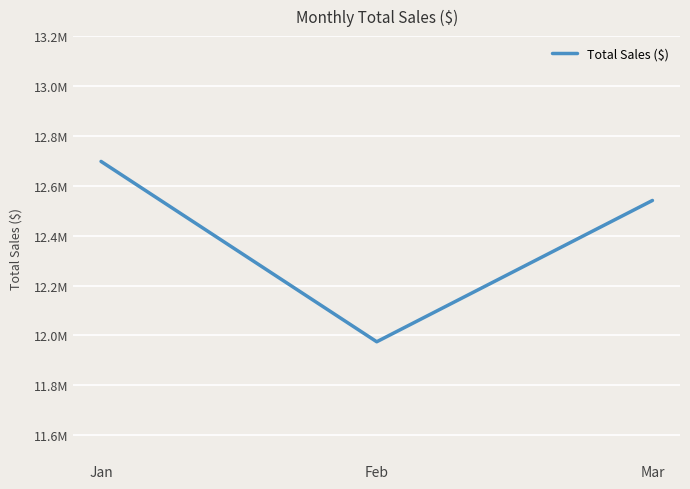

What is the sum of the values at Jan and Mar?

25238700